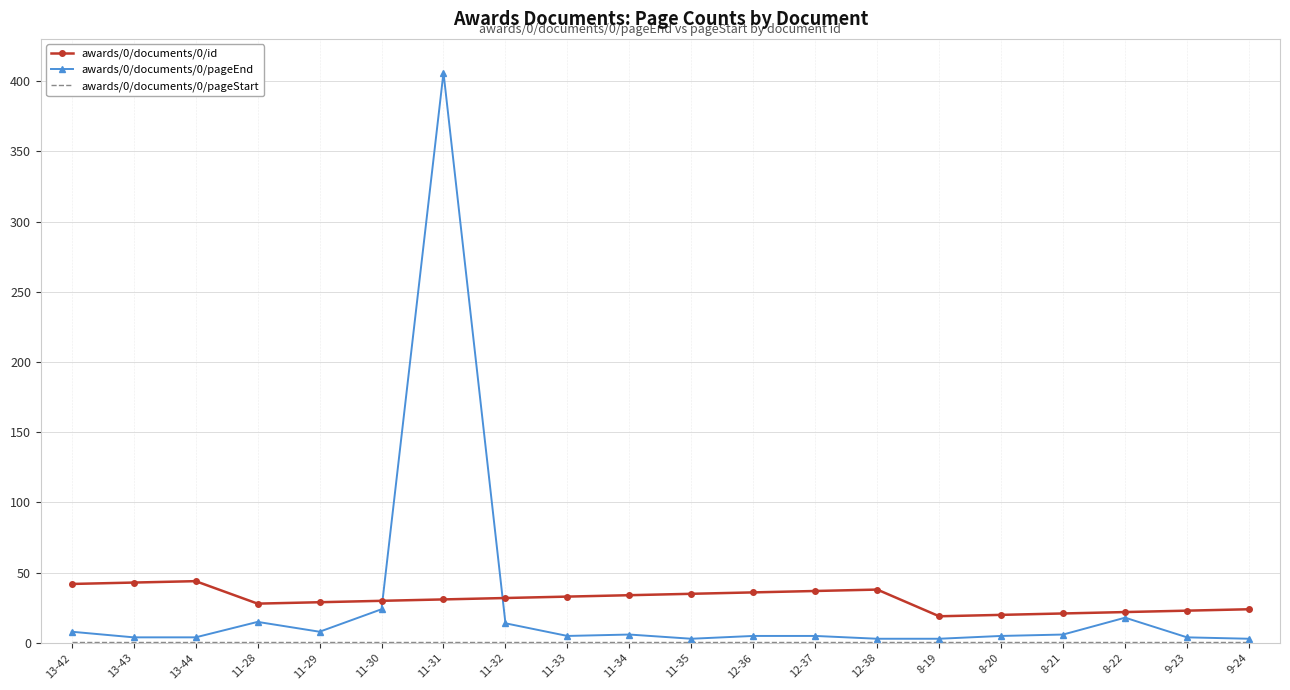

What value does the awards/0/documents/0/id series have at 8-21?

21